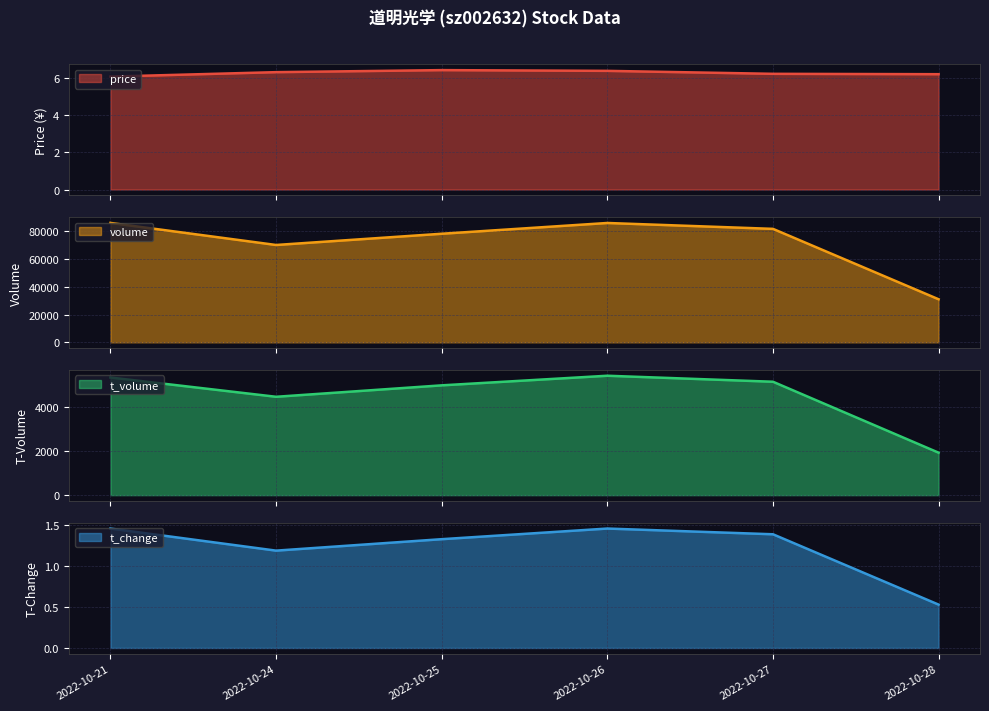

In volume, how many points are higher than both neighbors (excluding endpoints)?

1